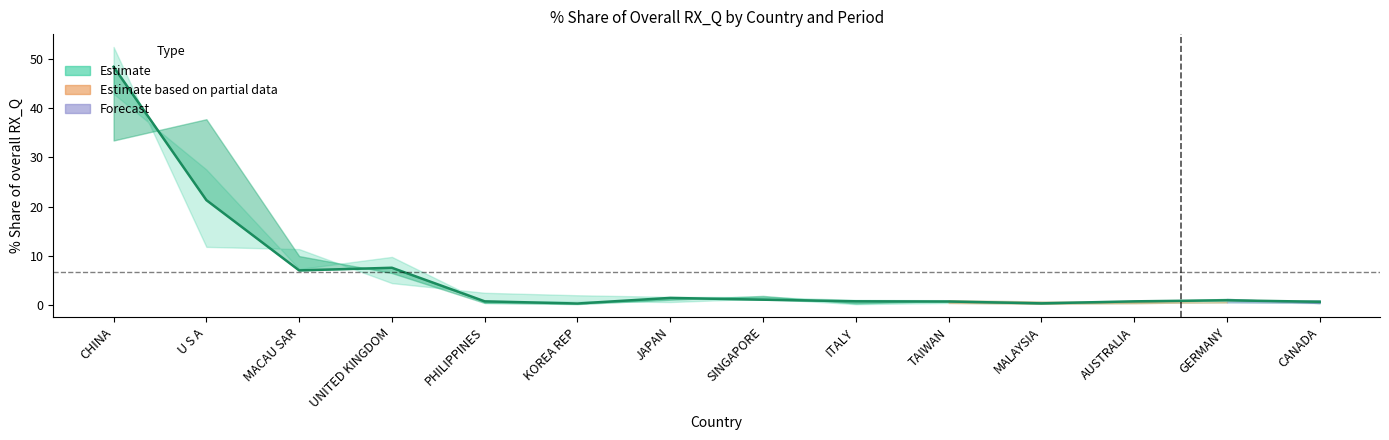

How many series are shown in this chart?

4